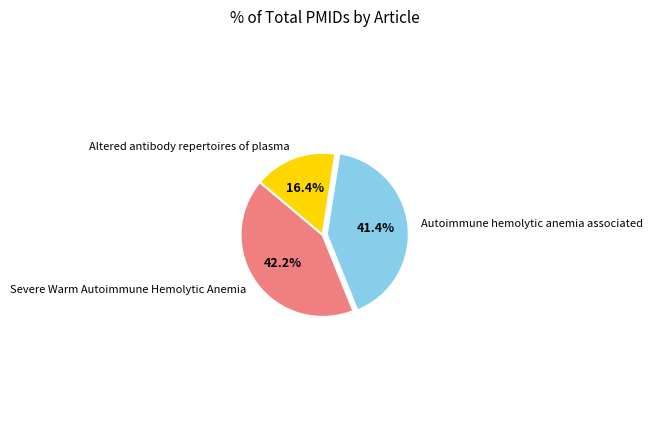

Which slice is the largest?

Severe Warm Autoimmune Hemolytic Anemia